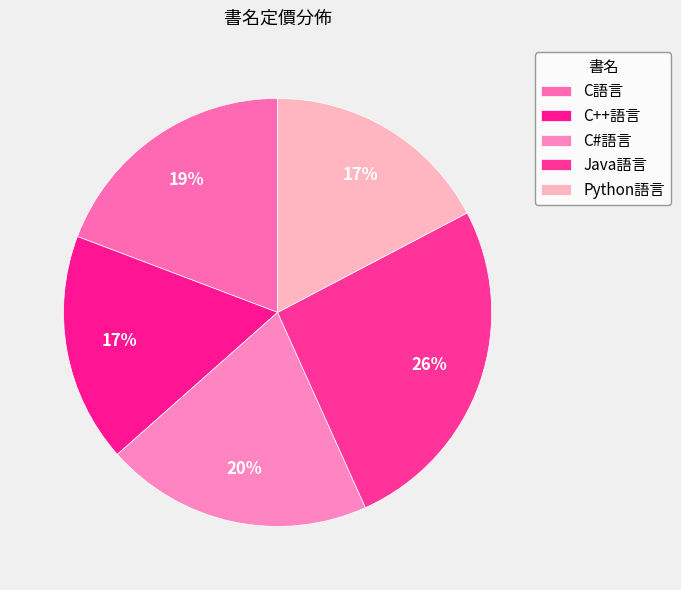

The C語言 slice represents 5% of the pie. True or false?

False